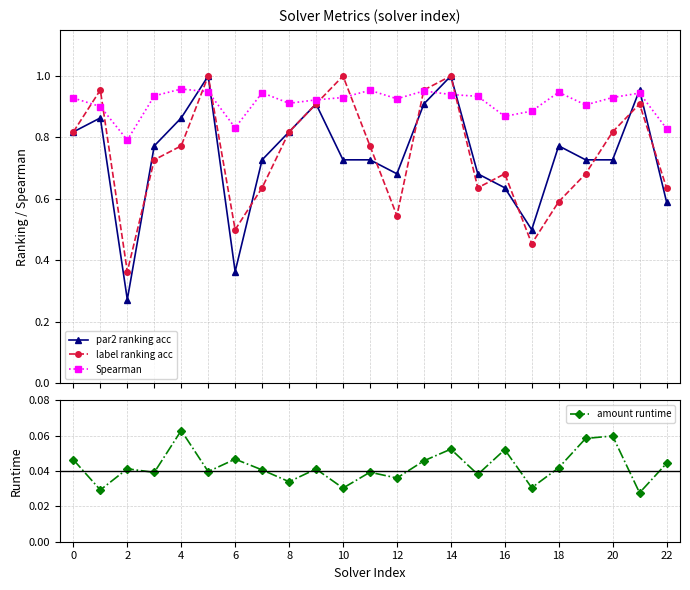

How many amount runtime values are between 0 and 1?

23